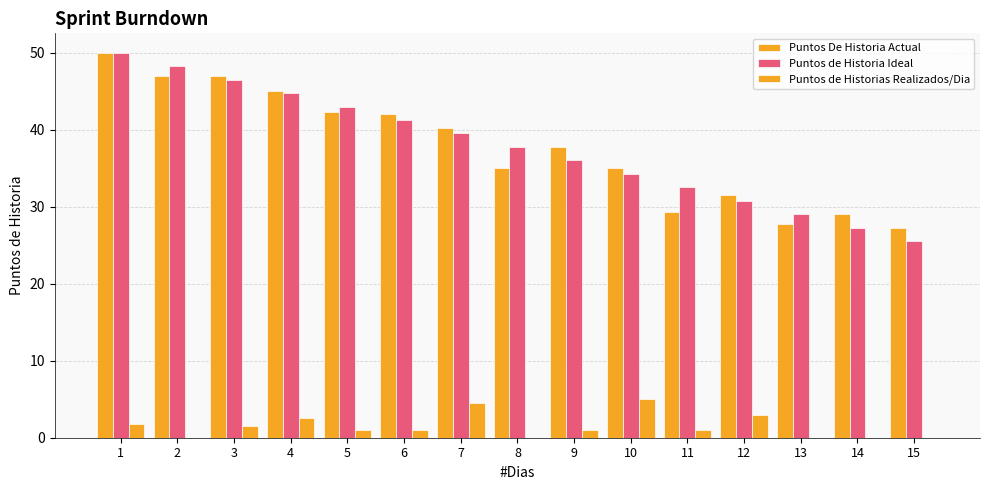

What is the average value of the Puntos de Historia Ideal series?

37.8